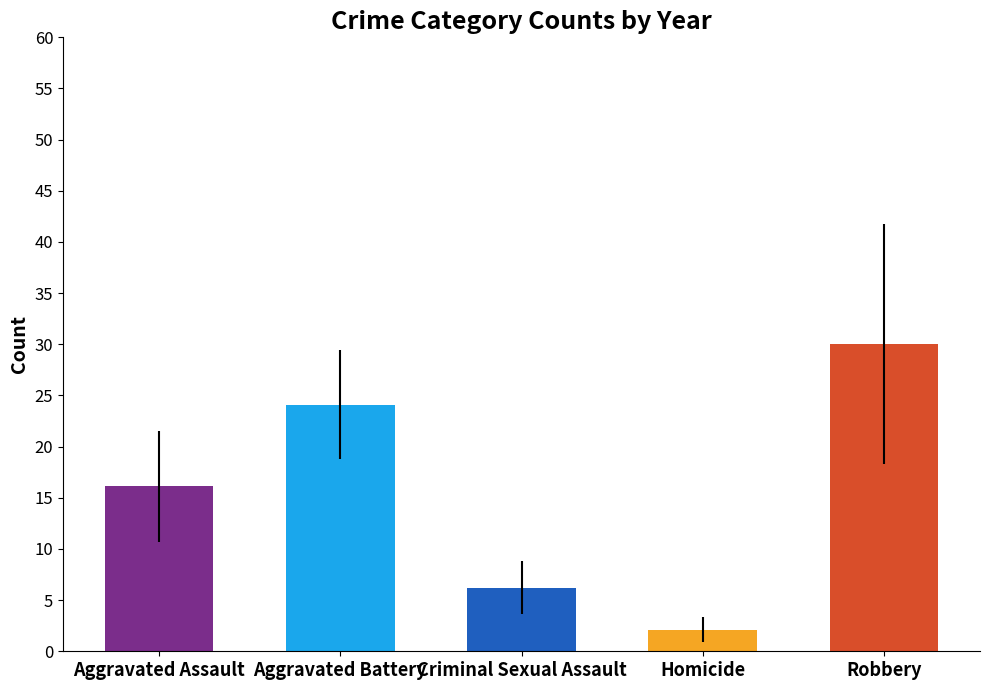

Which series has the widest spread of values?

Robbery